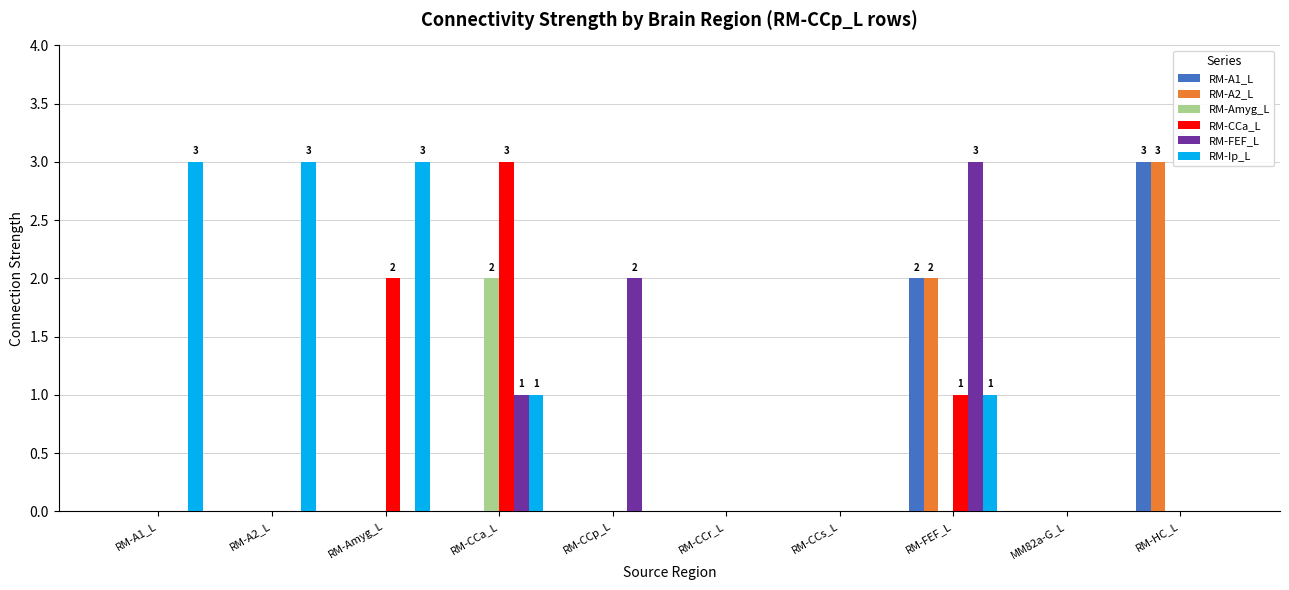

Between RM-CCa_L and RM-CCp_L, which series saw the biggest shift?

RM-CCa_L